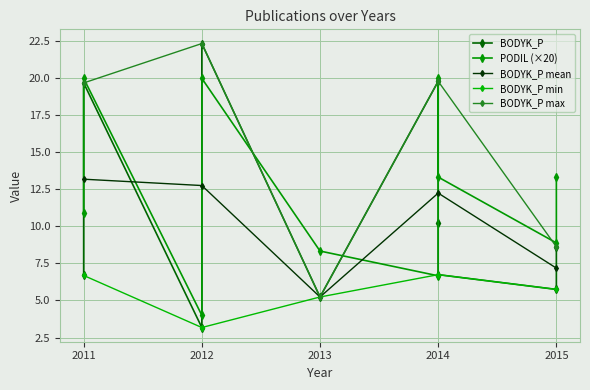

What is the value of the PODIL point at the 1st from the left?

10.9